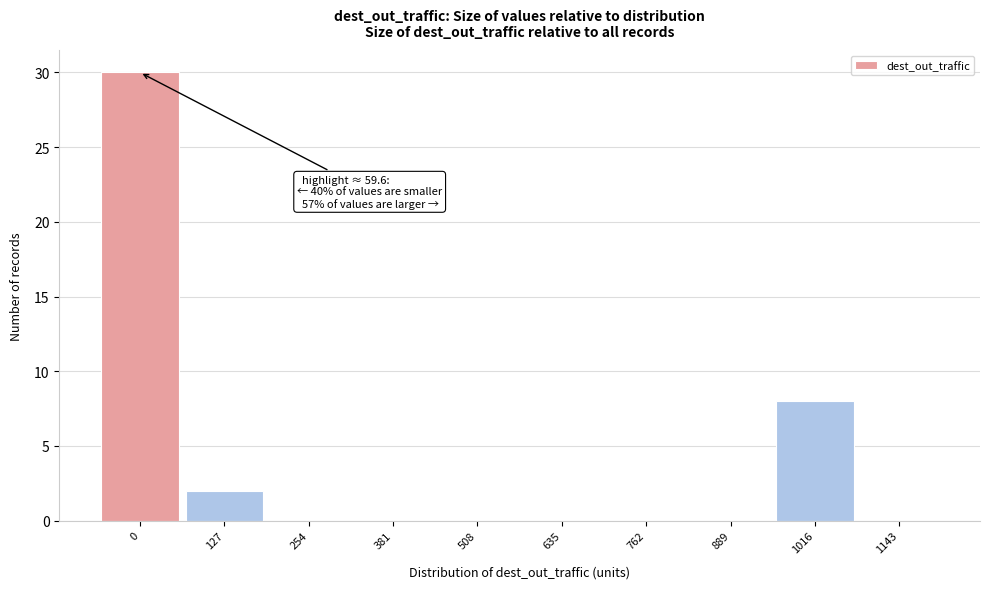

Reading left to right, list all the values displayed in this chart.

0=30	127=2	254=0	381=0	508=0	635=0	762=0	889=0	1016=8	1143=0